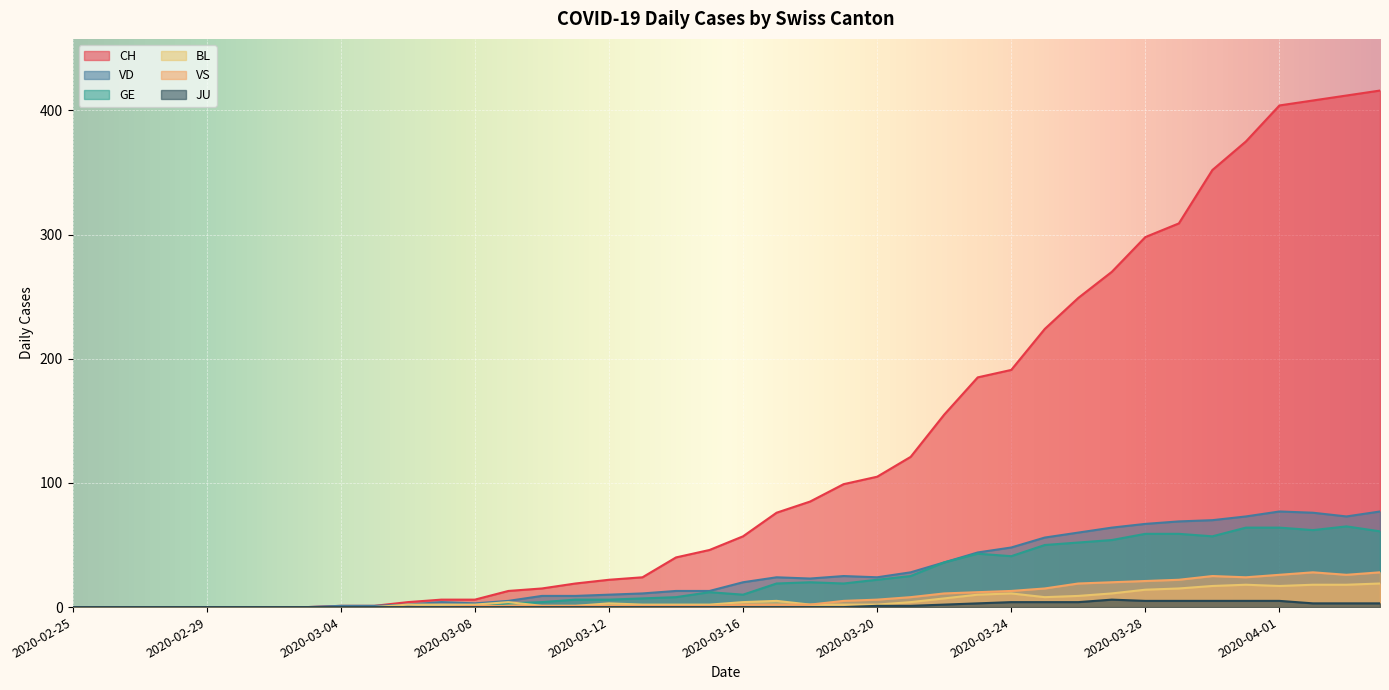

Is it true that VD equals 74 at 2020-03-24?

False